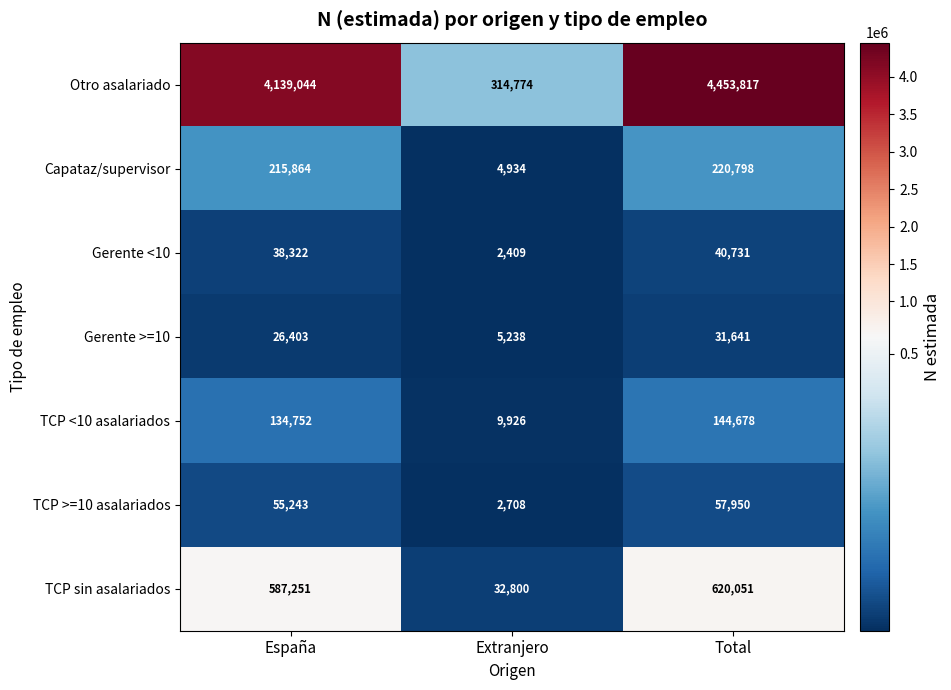

What is the average value of the TCP <10 asalariados series?

96452